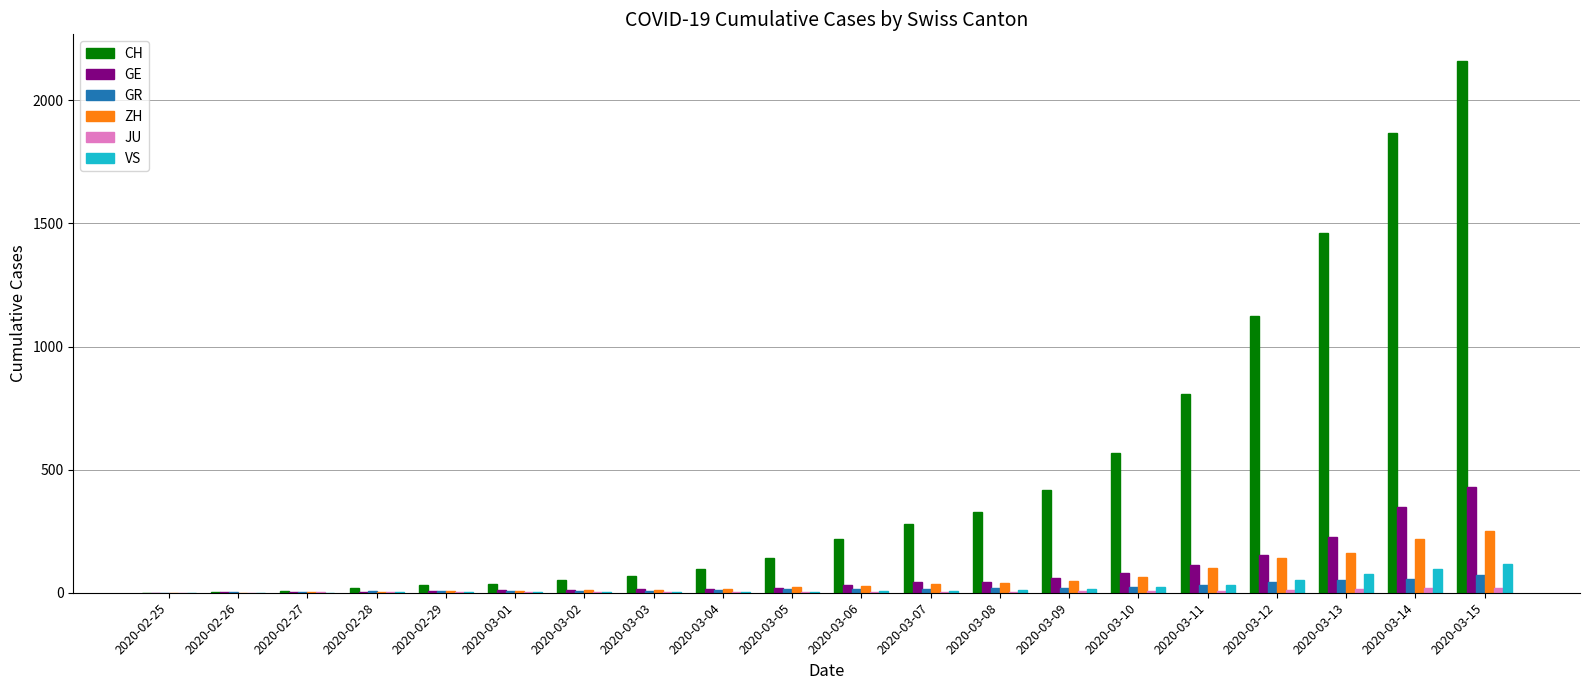

What is the sum of all CH values?

9687